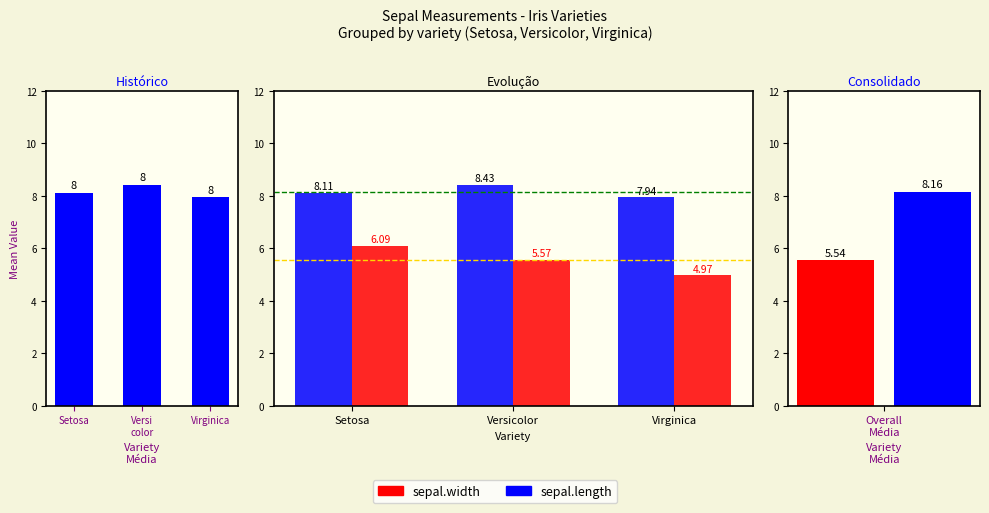

How many values in the sepal.length series exceed 8?

2